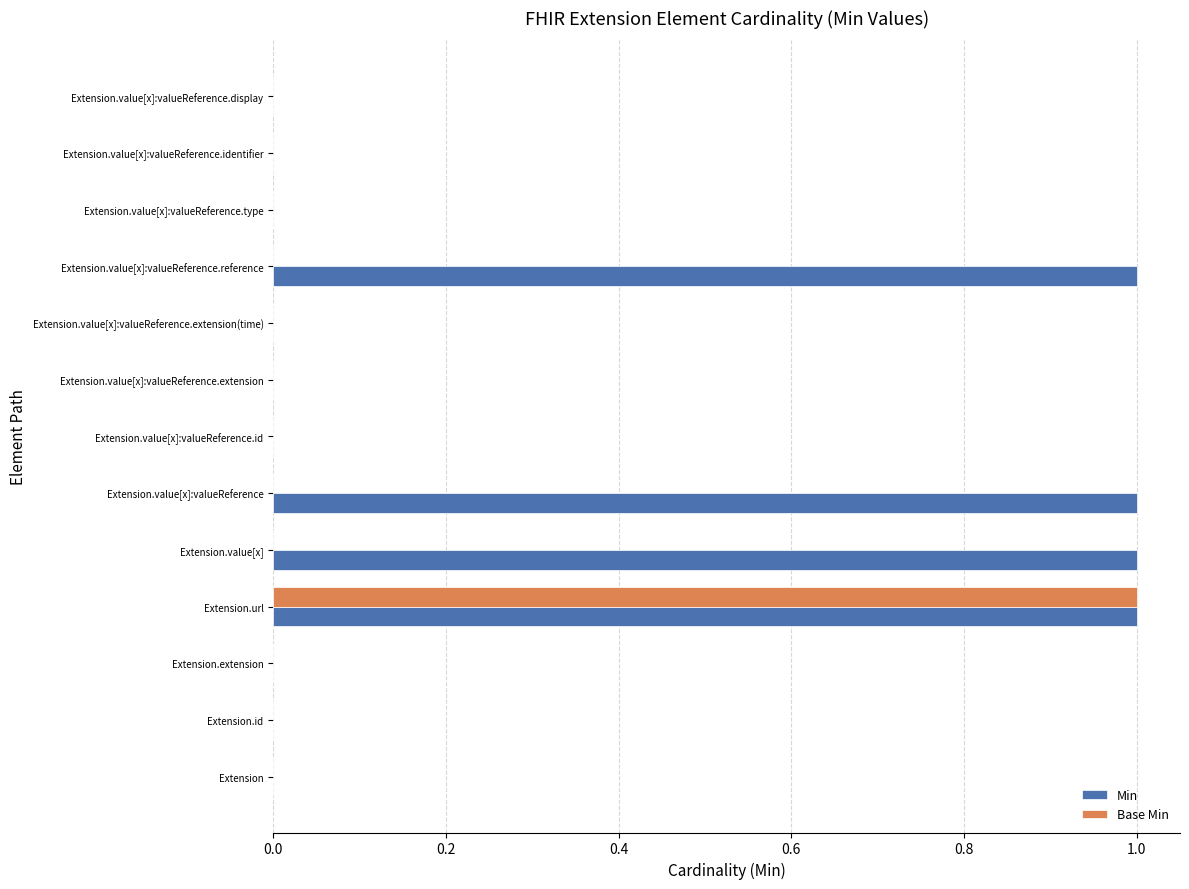

Is the value of Base Min at Extension.value[x]:valueReference.identifier greater than the value of Min at Extension.url?

No